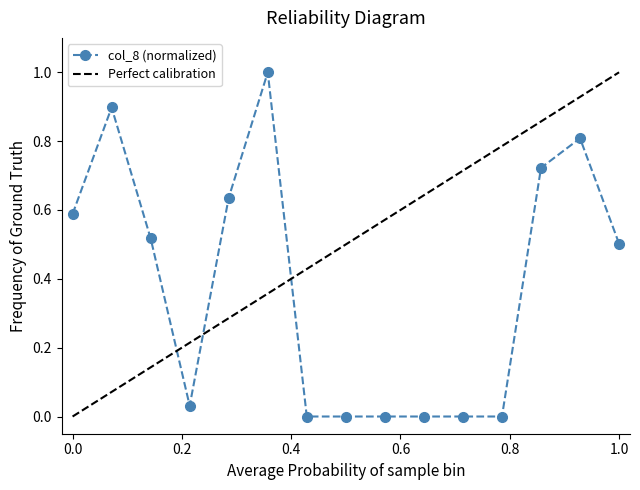

True or false: col_8 (normalized) has more than 0 interior local peaks.

True